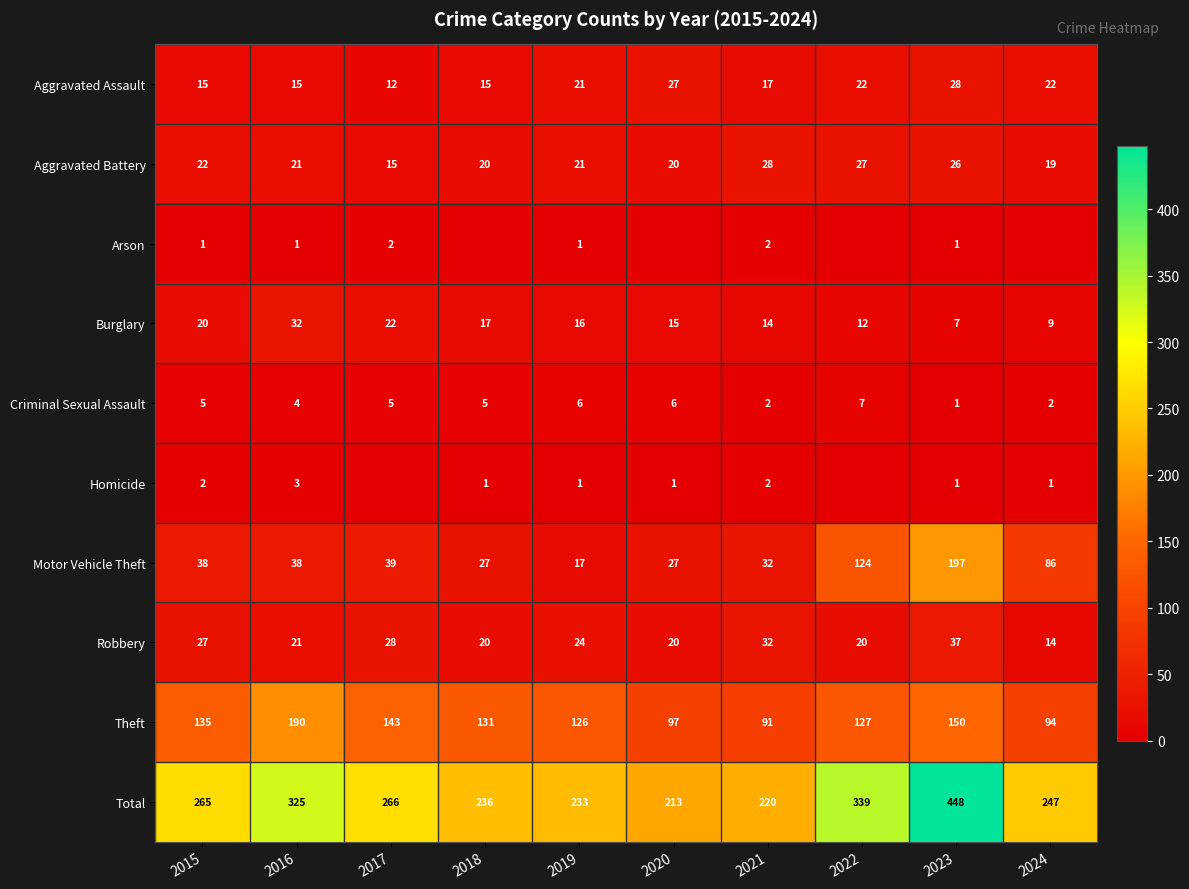

Which has a higher value, 2023 or 2016?

2023